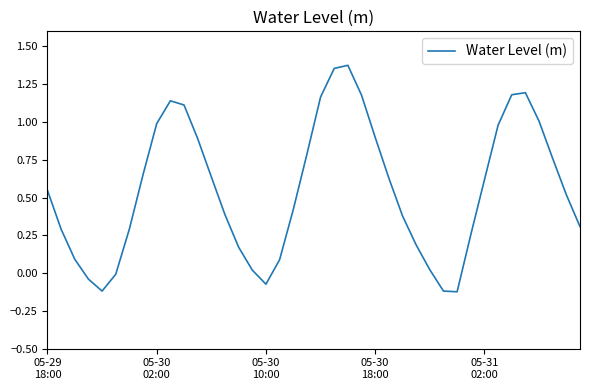

What is the difference between the maximum and minimum values?

1.5